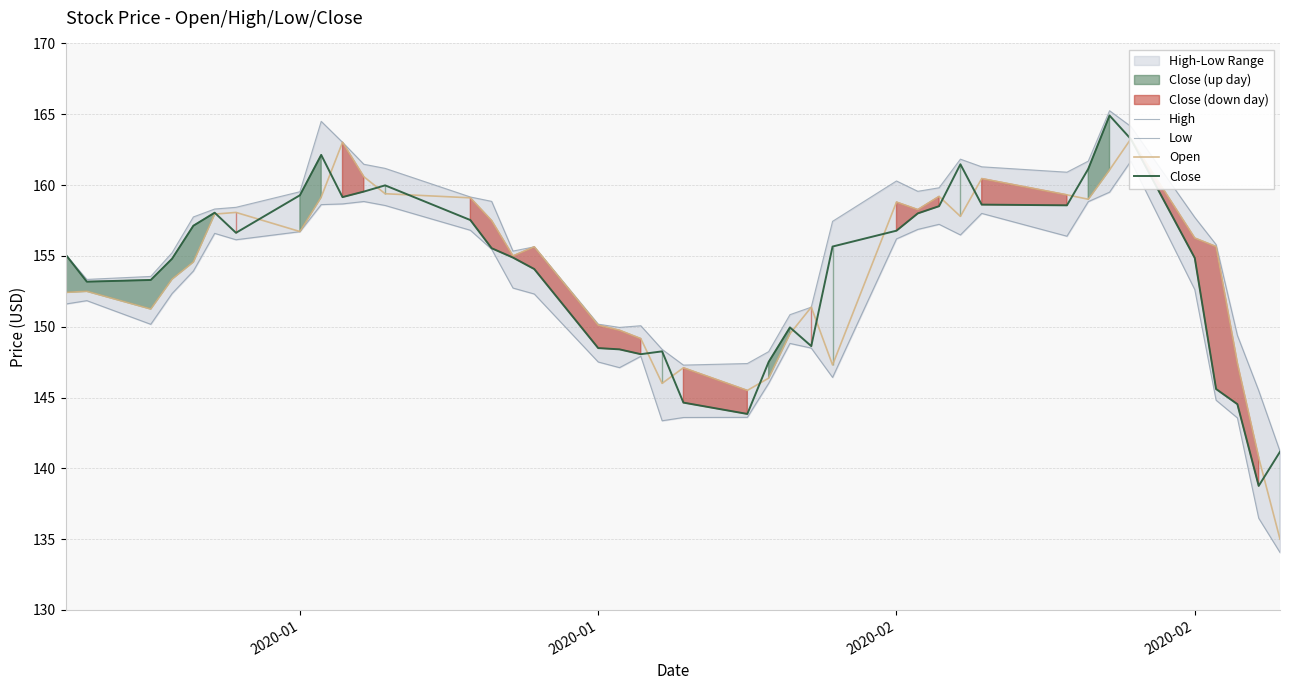

The Low series shows 31.1 at 17. True or false?

False